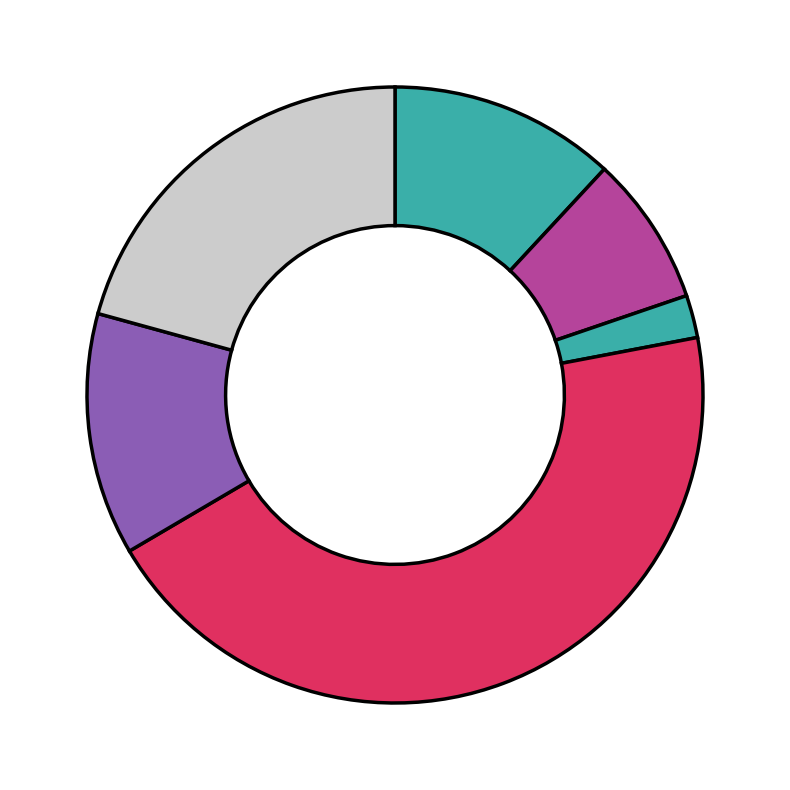

Which category has the smallest portion of the pie?

宫词·豆蔻花封小字缄